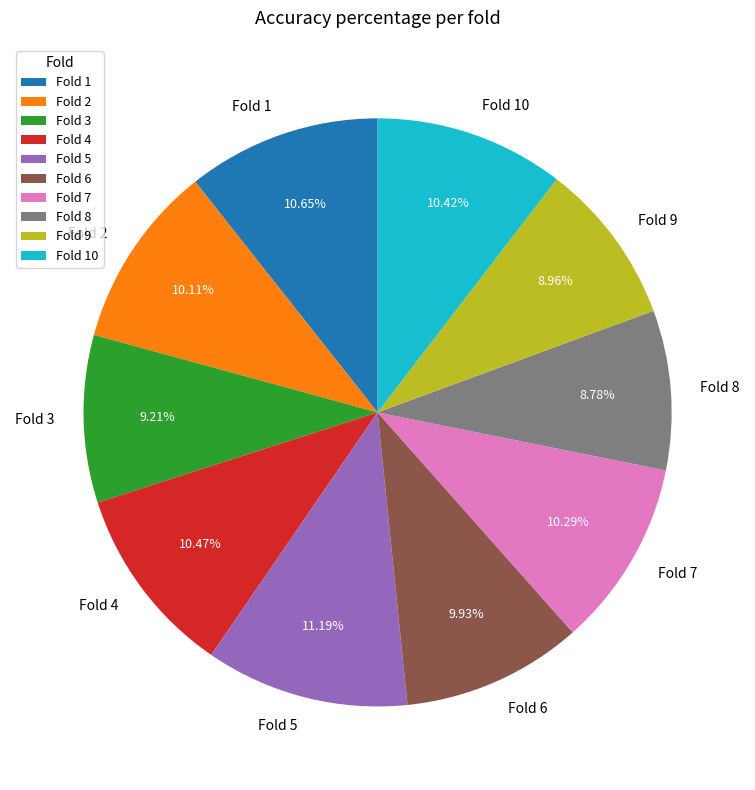

Count the number of slices in the pie.

10